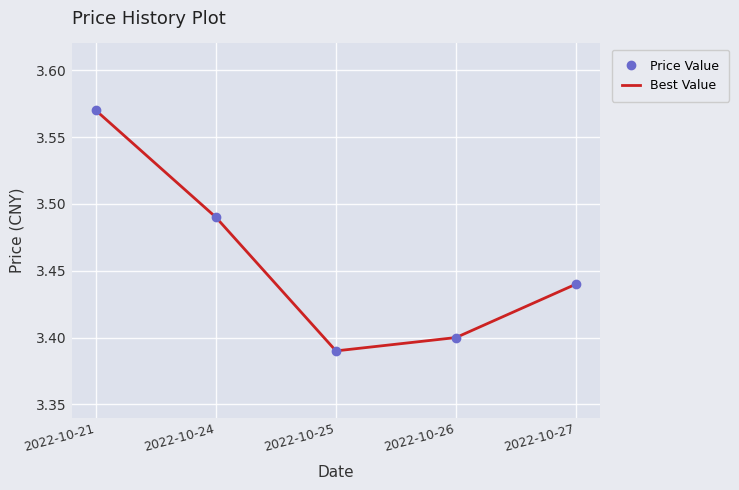

List the series in order of their peak value, lowest first.

Price Value, Best Value